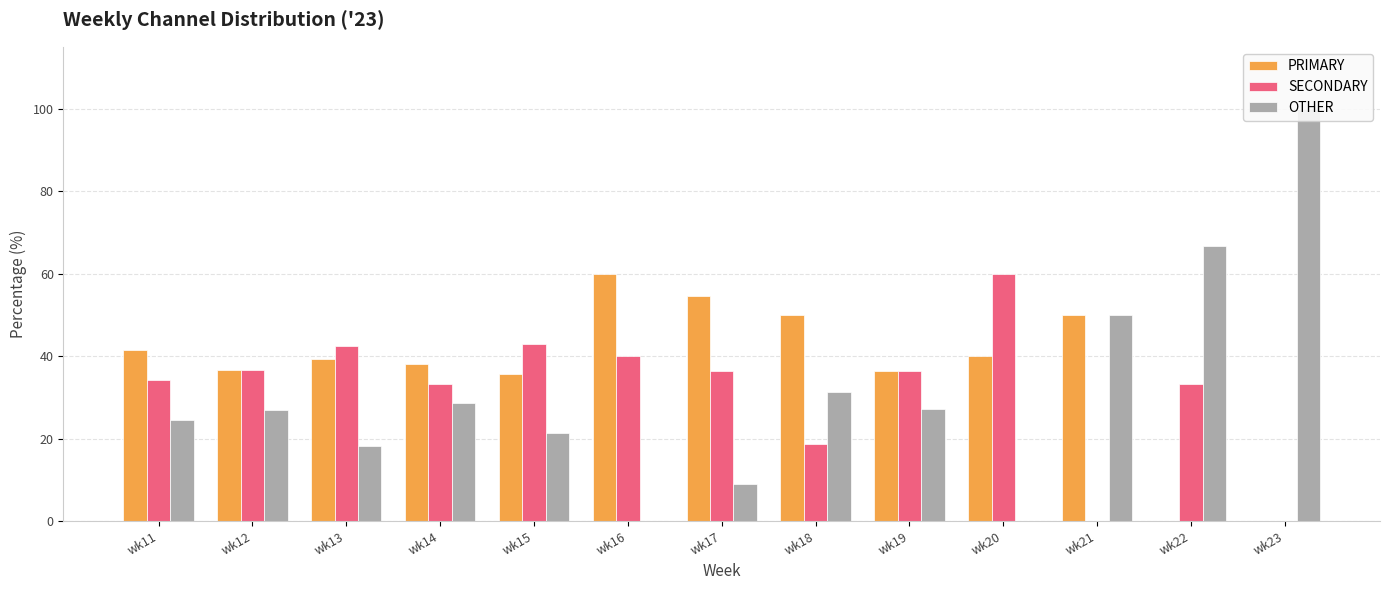

How many categories are shown in the chart?

13